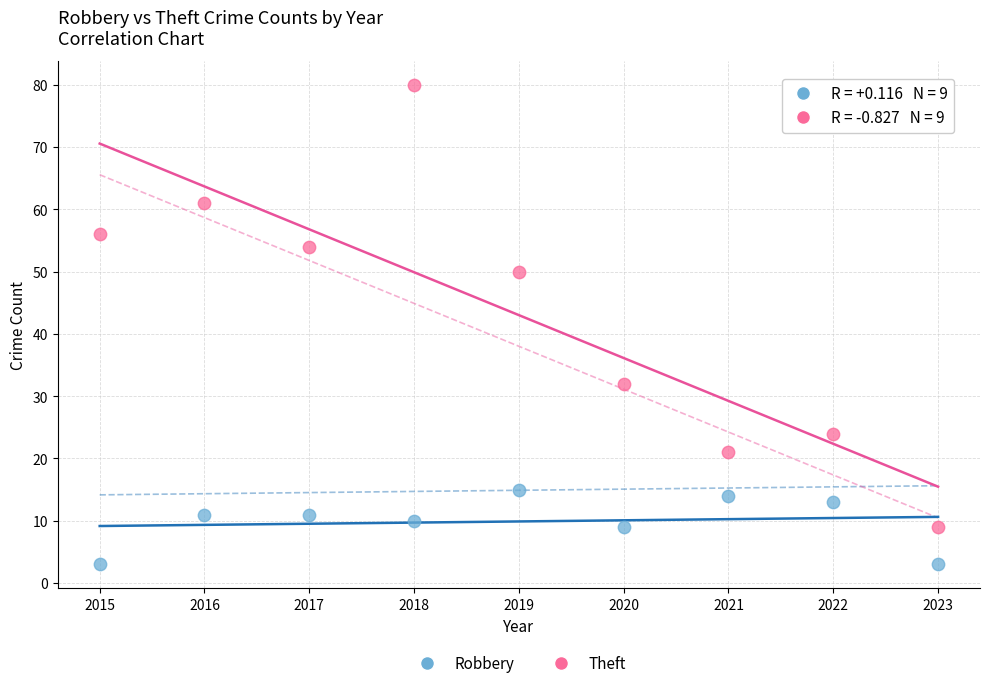

Across all data points, what is the range of Y values (max minus min)?

77